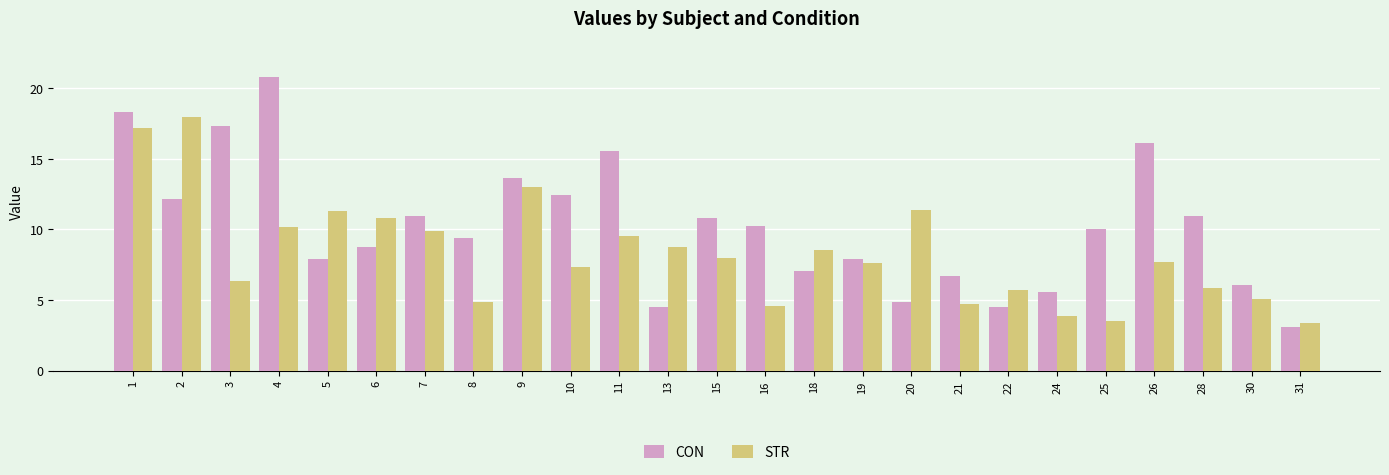

At which category does the chart reach its minimum across all series?

31